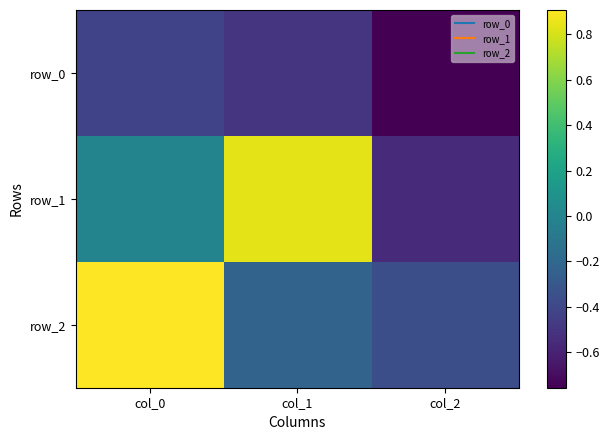

How many data points in row_2 are above 0?

1